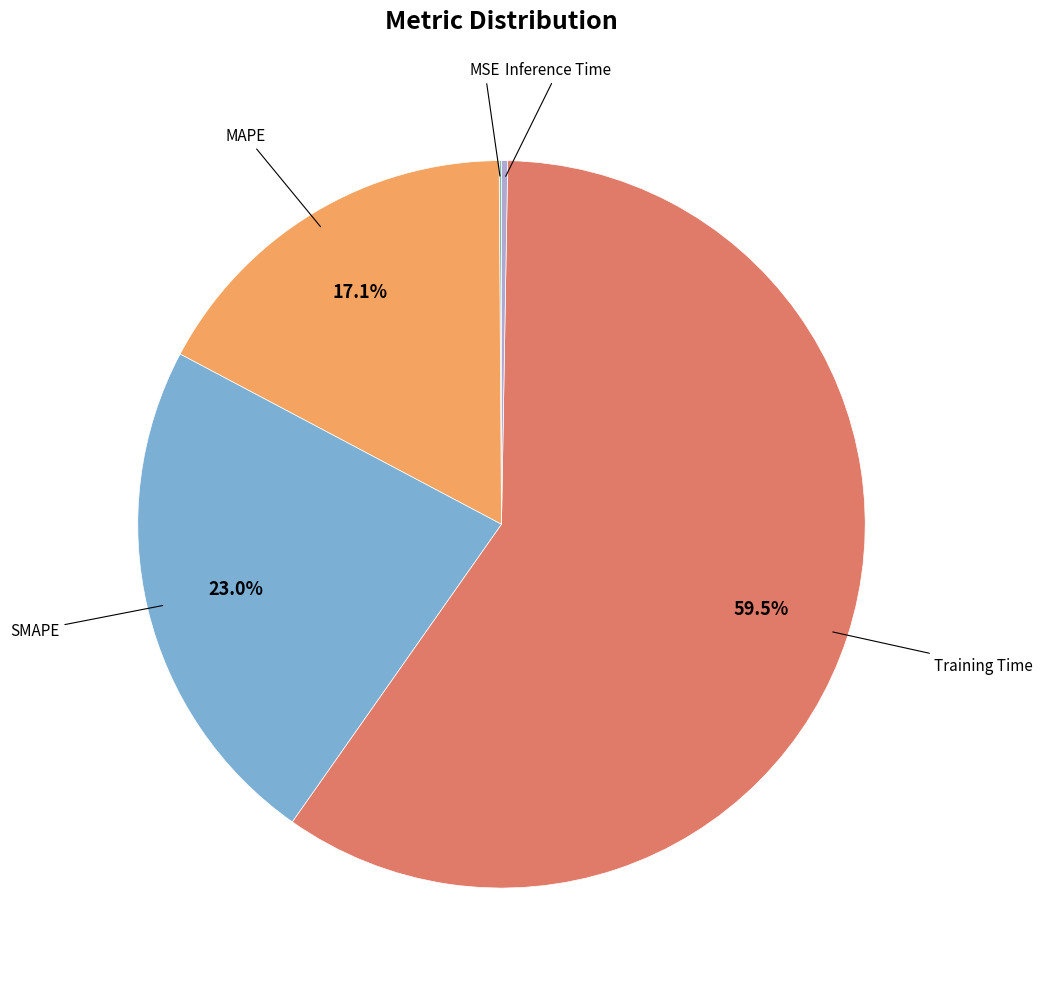

Is there a majority slice in this chart?

Yes